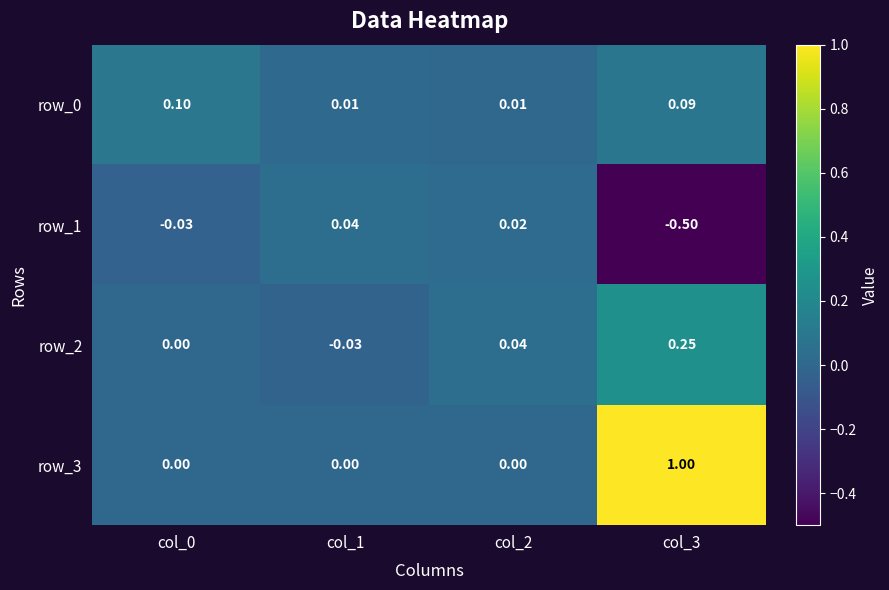

Is the value of row_0 at col_2 greater than the value of row_2 at col_2?

No